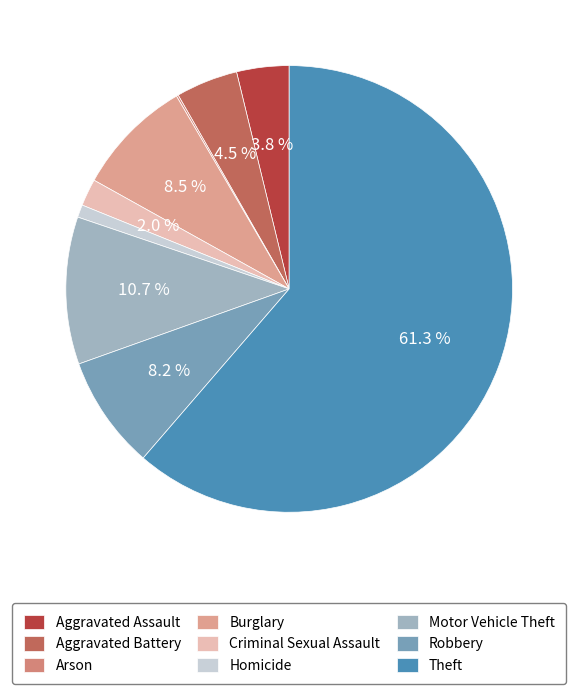

To the nearest percent, what is the difference between the largest and smallest slice percentages?

61%